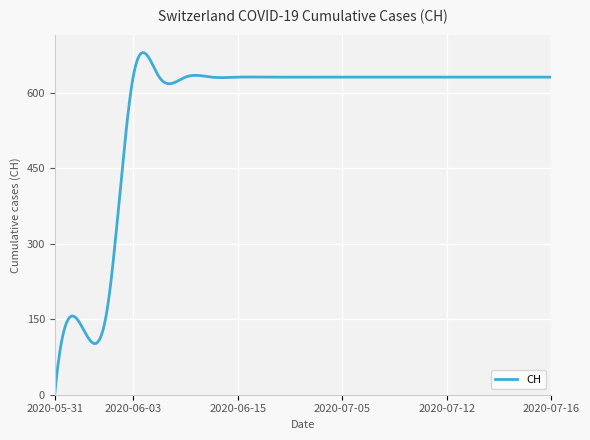

What is the difference between the maximum and minimum values?

679.8